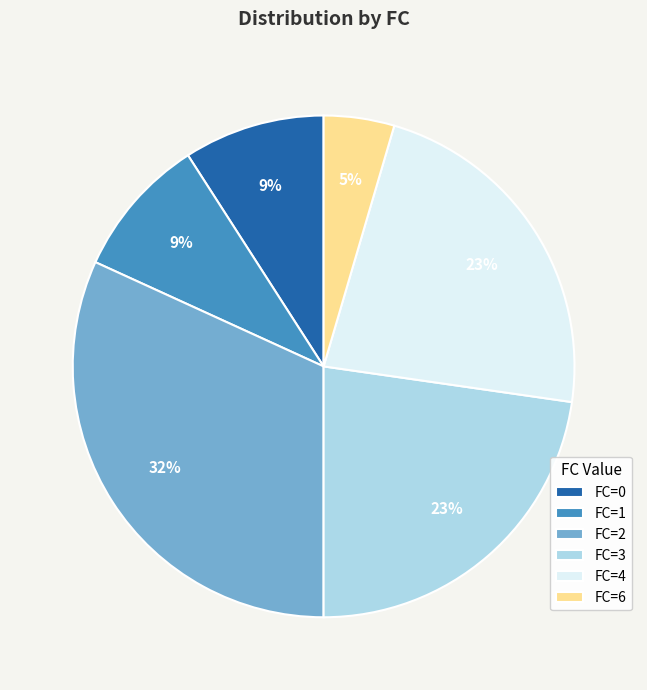

Is there any slice that represents more than half of the pie?

No